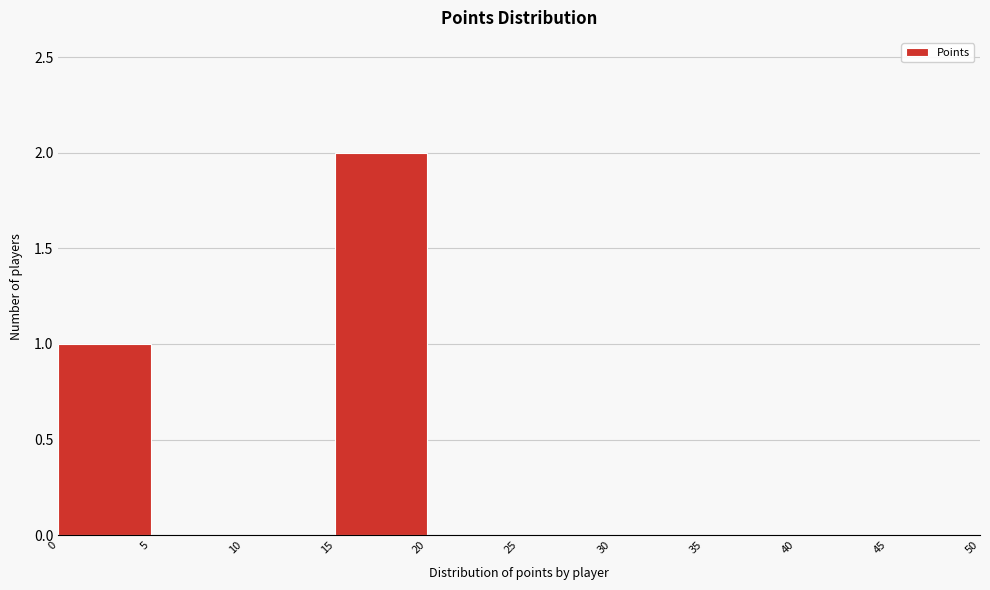

Reading left to right, list every bar in this chart as the range it spans on the x-axis followed by its height. The values are not printed on the chart, so give them approximately, as read against the axis.

0 to 5: 1
5 to 10: 0
10 to 15: 0
15 to 20: 2
20 to 25: 0
25 to 30: 0
30 to 35: 0
35 to 40: 0
40 to 45: 0
45 to 50: 0